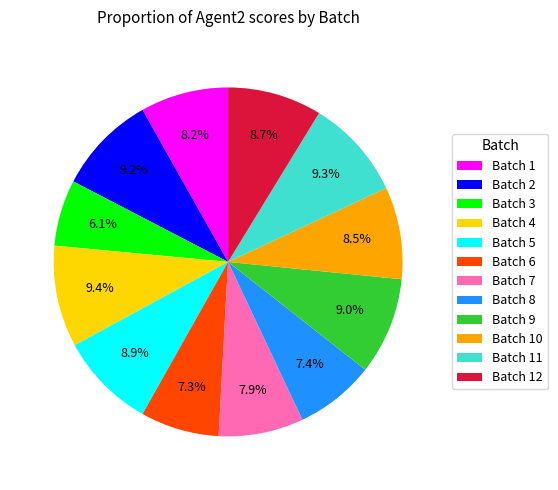

Which slice is the smallest?

Batch 3